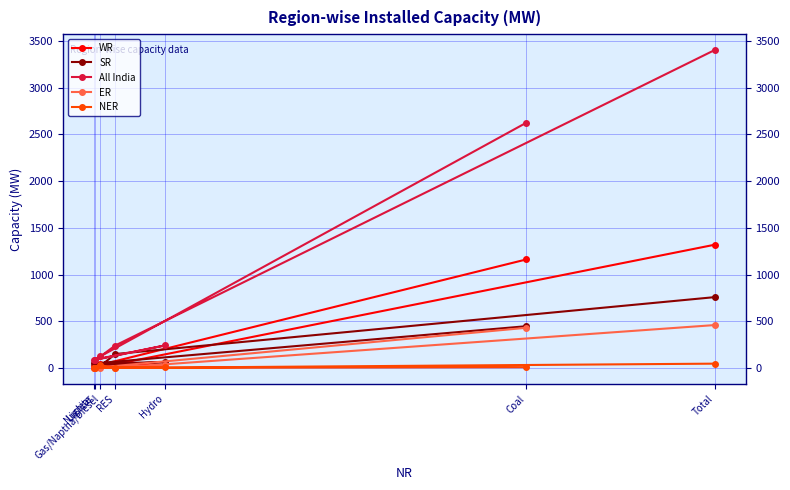

True or false: NER has more than 2 interior local peaks.

False